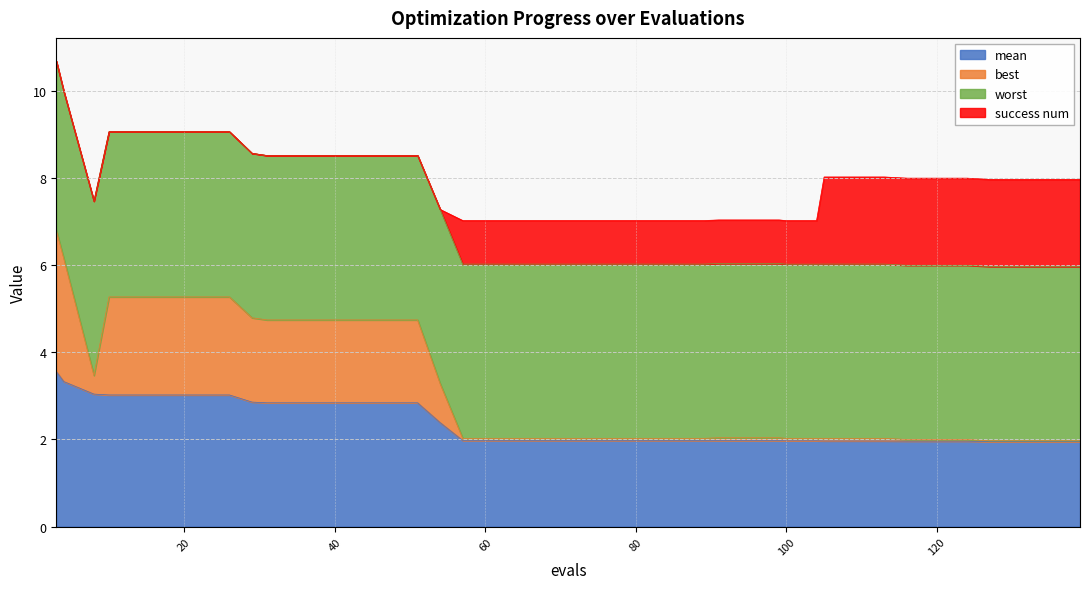

Does the chart have visible grid lines?

Yes